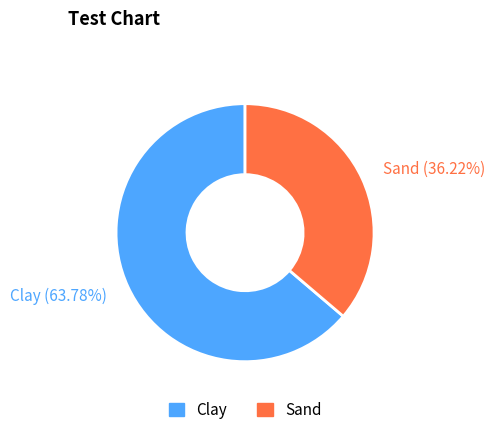

True or false: Sand accounts for 42% of the total.

False